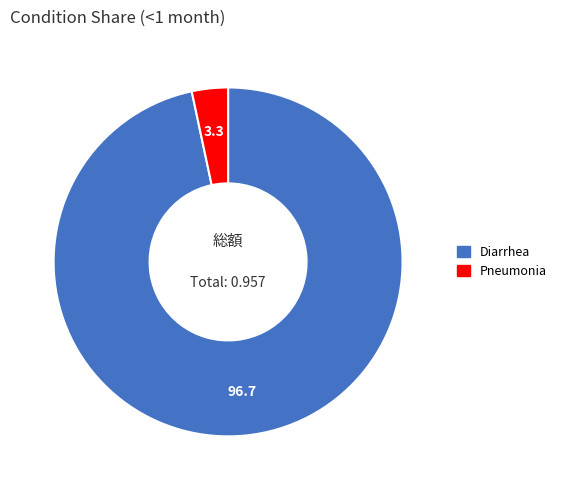

Between Diarrhea and Pneumonia, which is larger?

Diarrhea